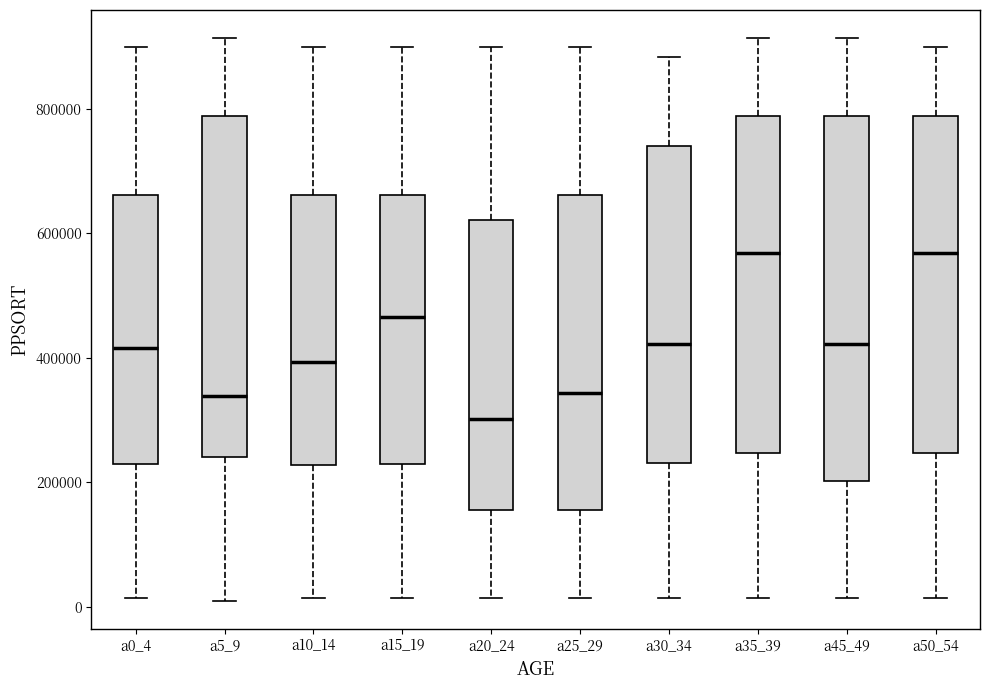

Which box is the tallest, from its lower edge to its upper edge?

a45_49